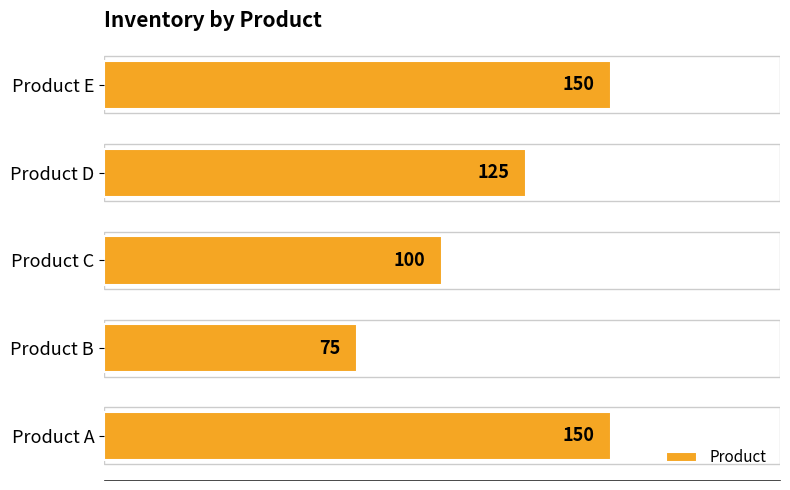

True or false: the data shows 150 at Product A.

True